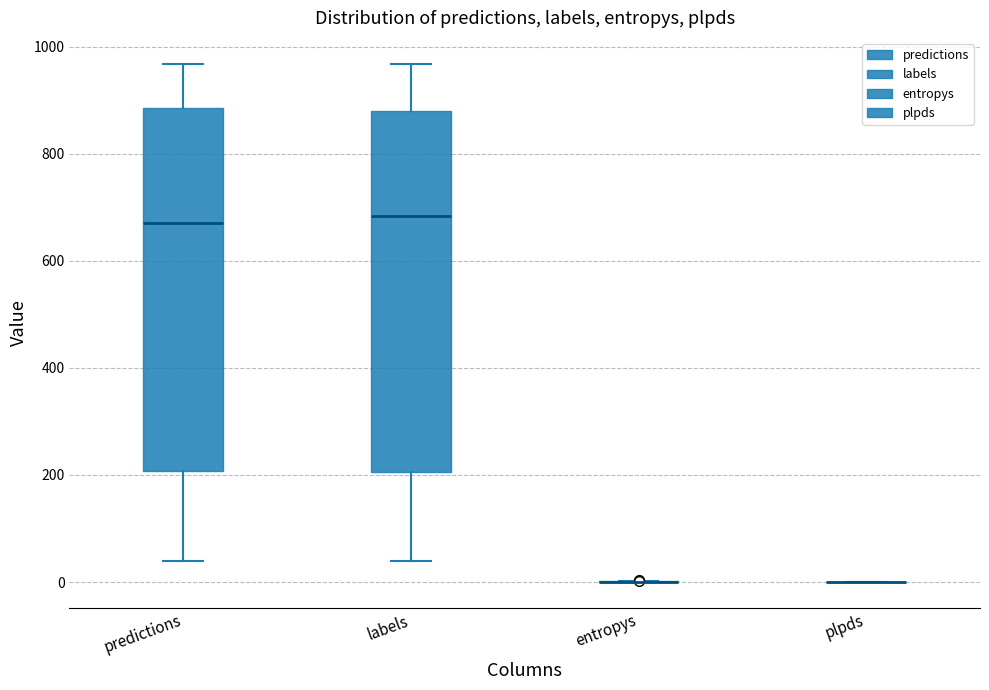

Reading left to right, transcribe this box plot: for each box, give where its median line is, the range the box spans, and where its two whiskers end, as read against the y-axis. The values are not printed on the chart, so give them approximately, as read against the axis.

predictions: median 680, box 200 to 880, whiskers 40 to 960
labels: median 680, box 200 to 880, whiskers 40 to 960
entropys: box collapsed to a line at 0, whiskers 0 to 0
plpds: box collapsed to a line at 0, whiskers 0 to 0